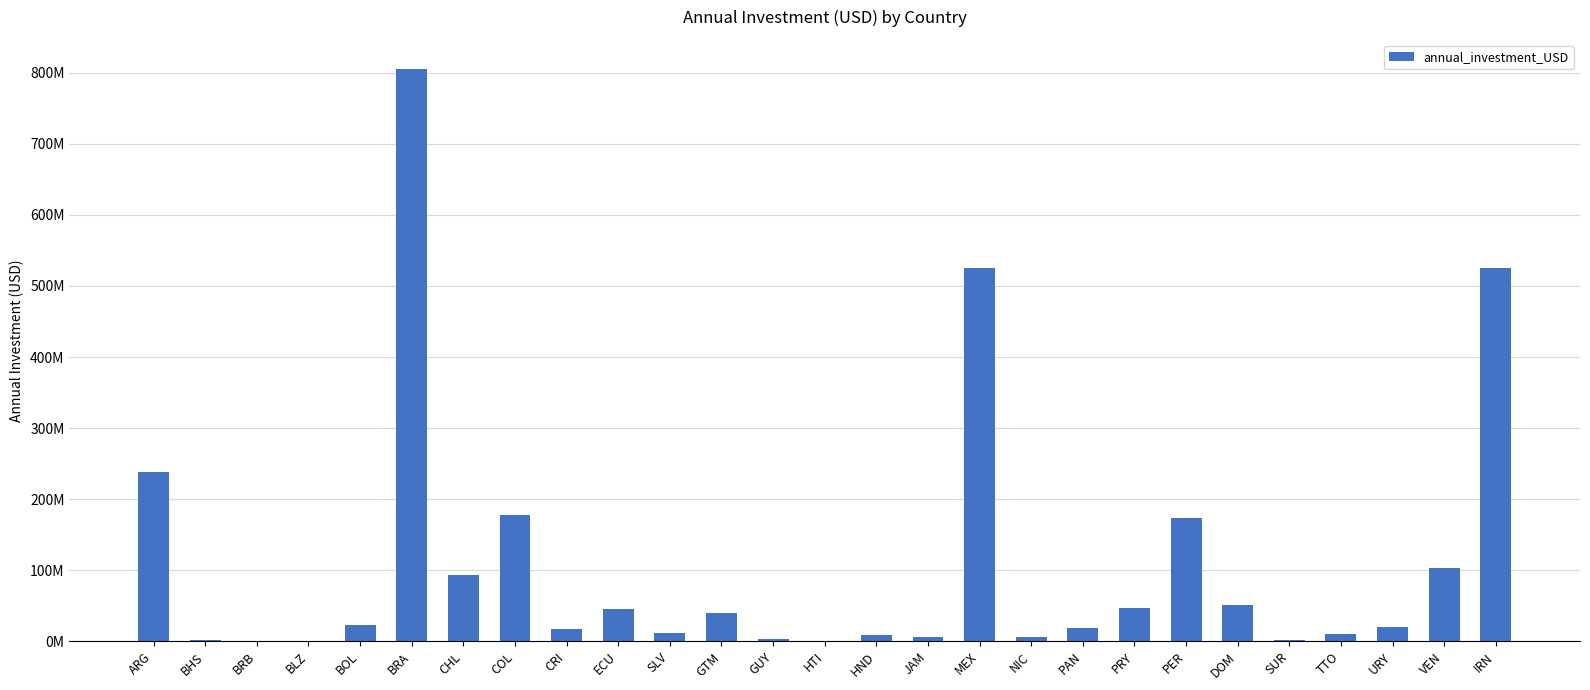

Is it true that the value at DOM is 18406259?

False